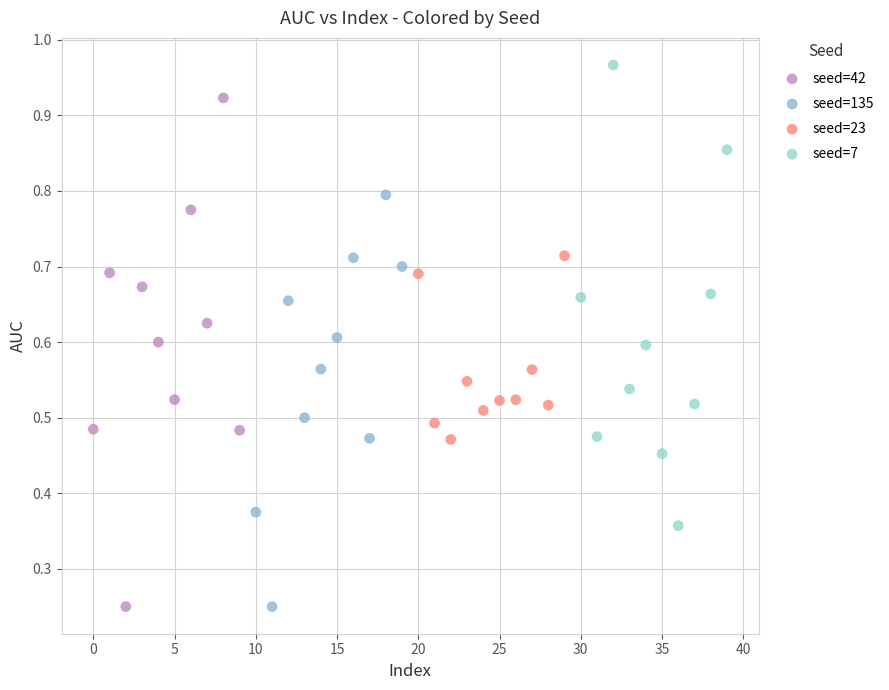

Which series reaches the maximum Y coordinate?

seed=7